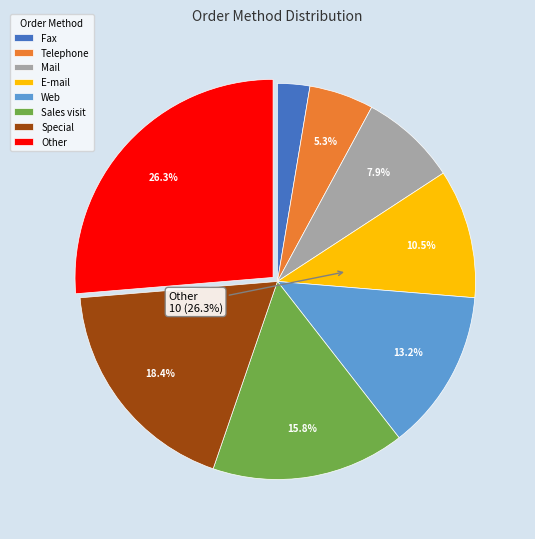

Combined, do E-mail and Mail account for over 50%?

No